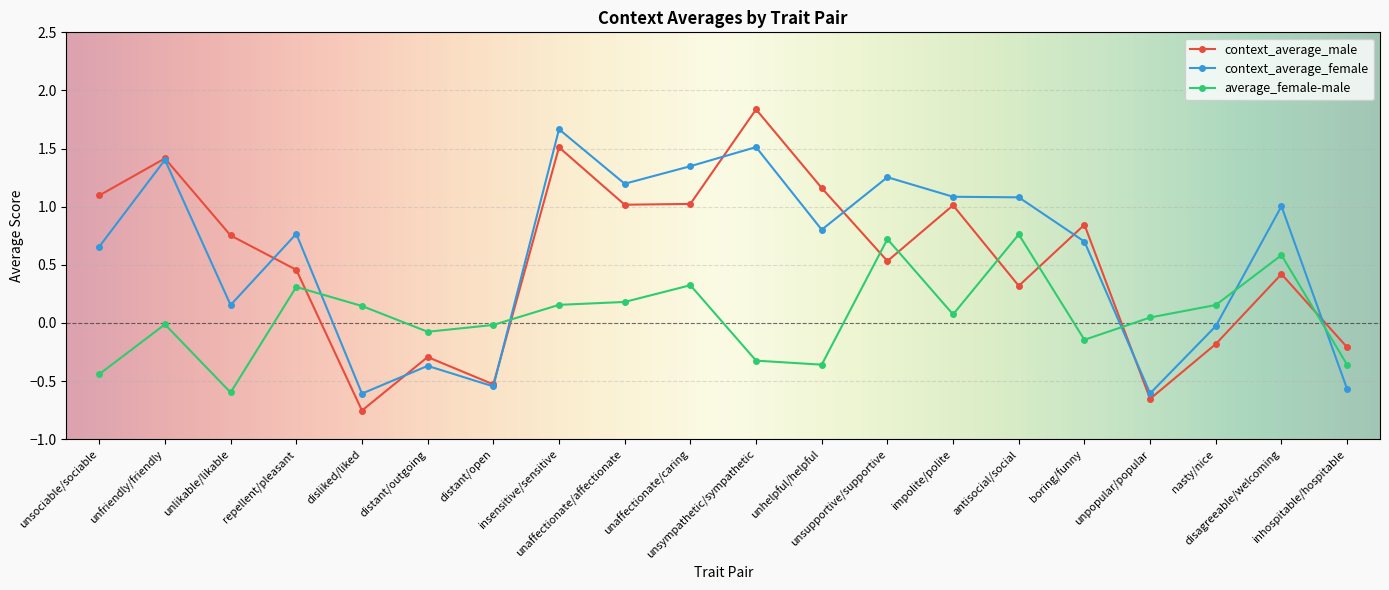

Which series has the widest spread of values?

context_average_male